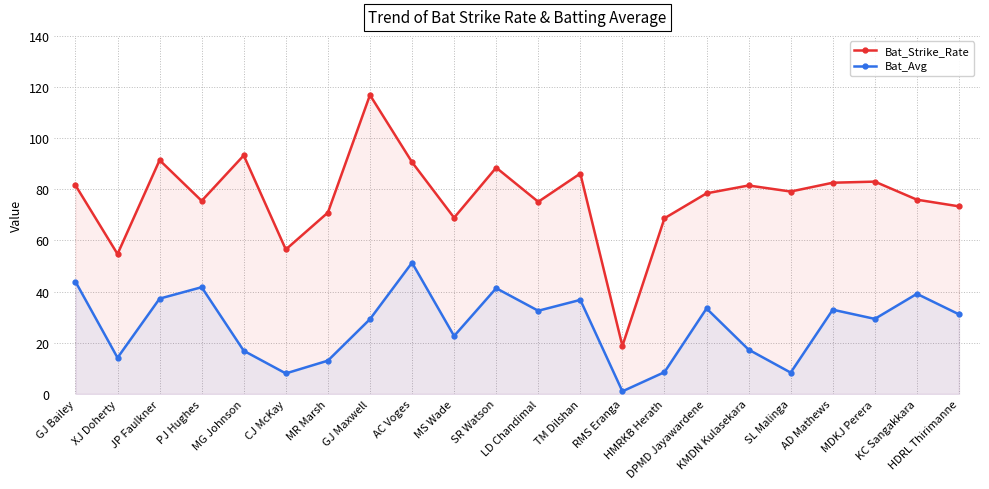

Is the value of Bat_Strike_Rate at AC Voges greater than the value of Bat_Avg at XJ Doherty?

Yes